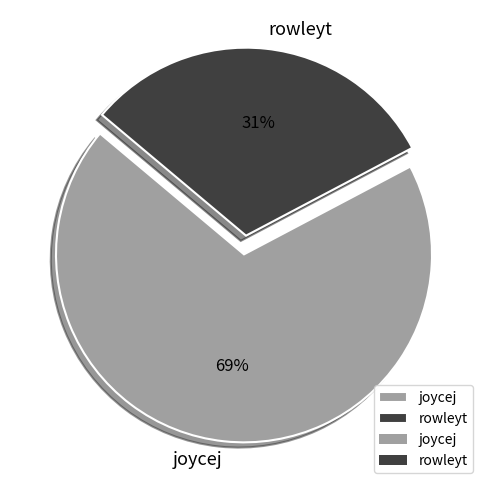

Does joycej account for over 50% of the chart?

Yes